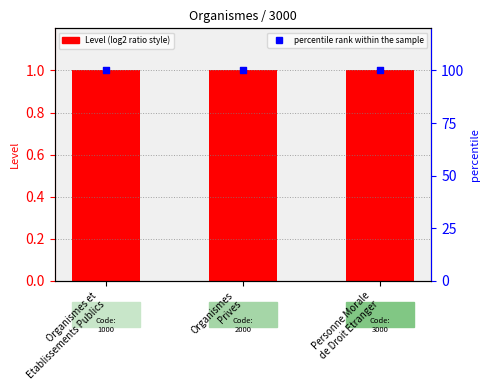

Which series contains the lowest Y value?

Level